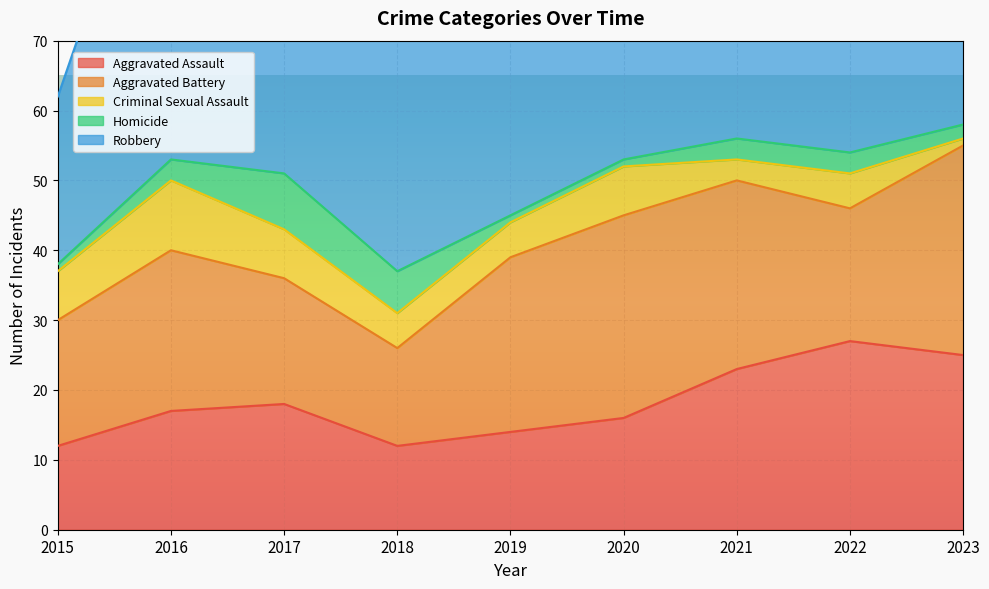

In Robbery, how many points are lower than both neighbors (excluding endpoints)?

2